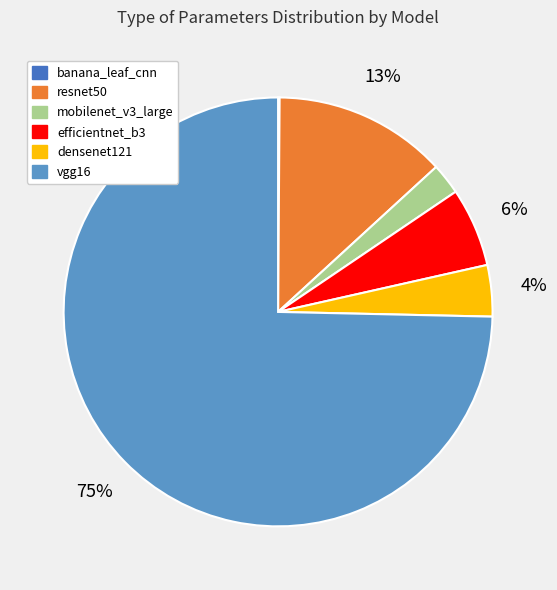

Does efficientnet_b3 represent more than half of the total?

No